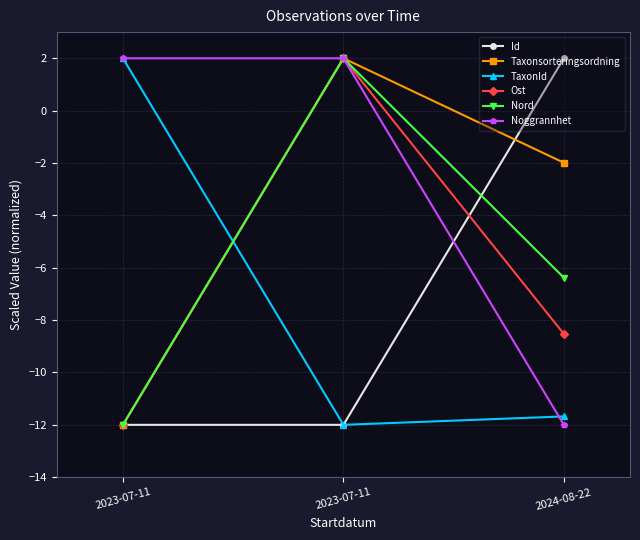

Does the chart have visible grid lines?

Yes